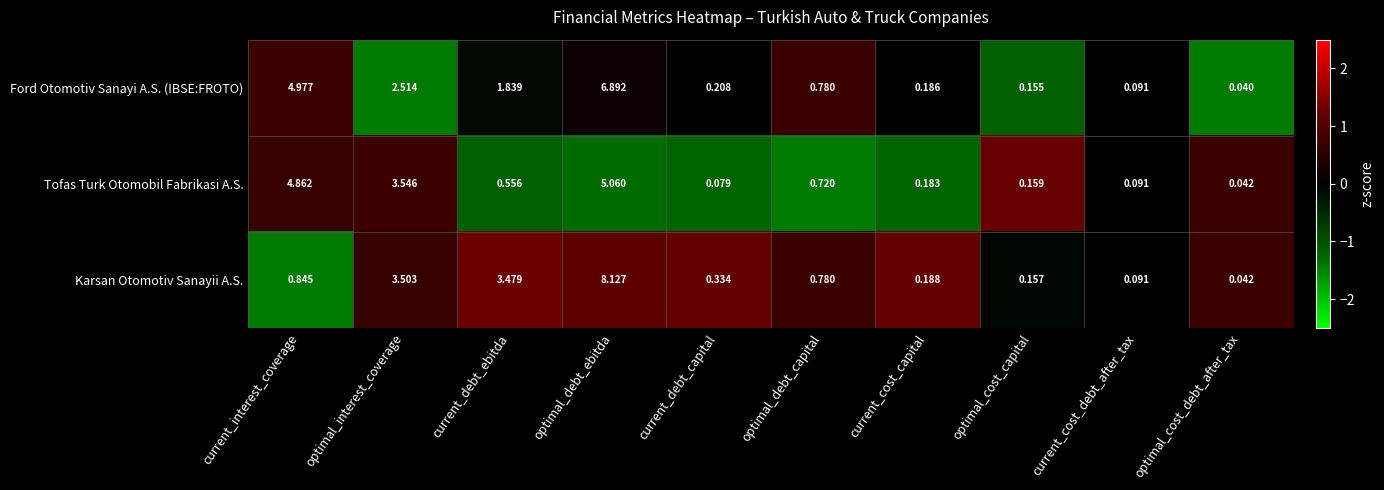

Which series has the largest range (max minus min)?

Karsan Otomotiv Sanayii A.S.